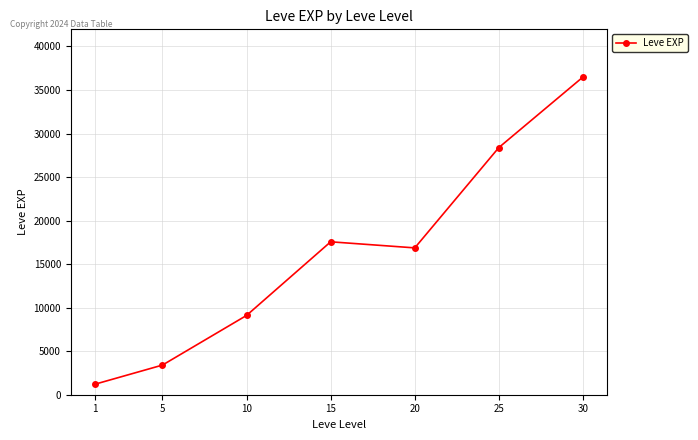

Reading left to right, list all the values displayed in this chart.

1=1213.3	5=3405.0	10=9106.7	15=17563.3	20=16865.0	25=28393.3	30=36492.5